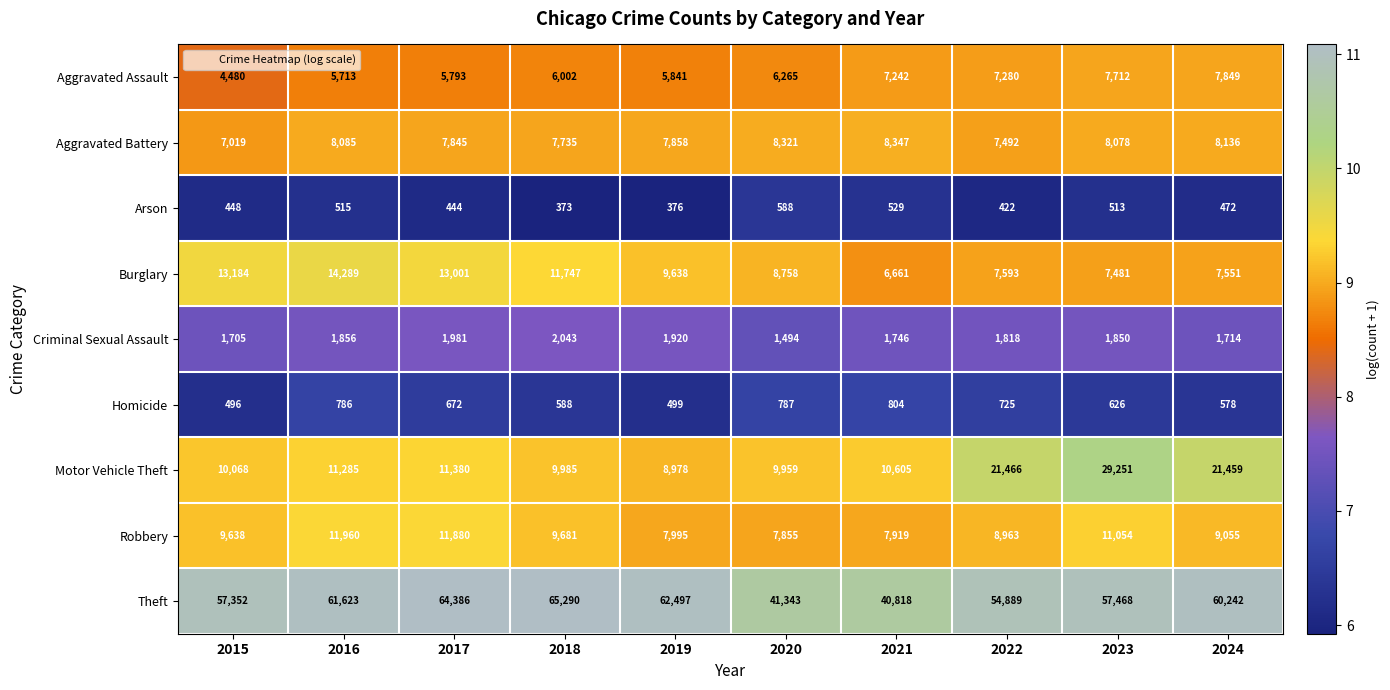

Count the number of data series in this chart.

9